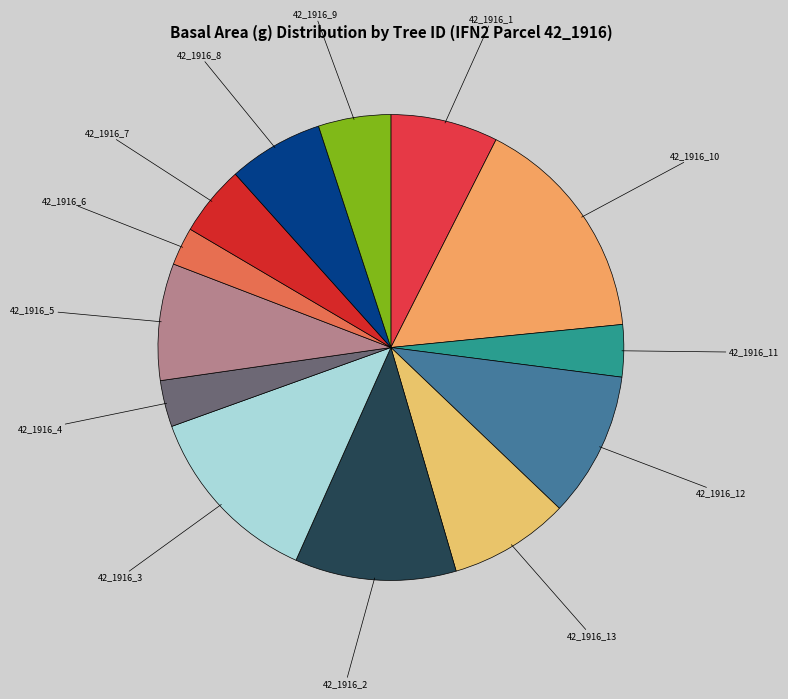

Is there any slice that represents more than half of the pie?

No